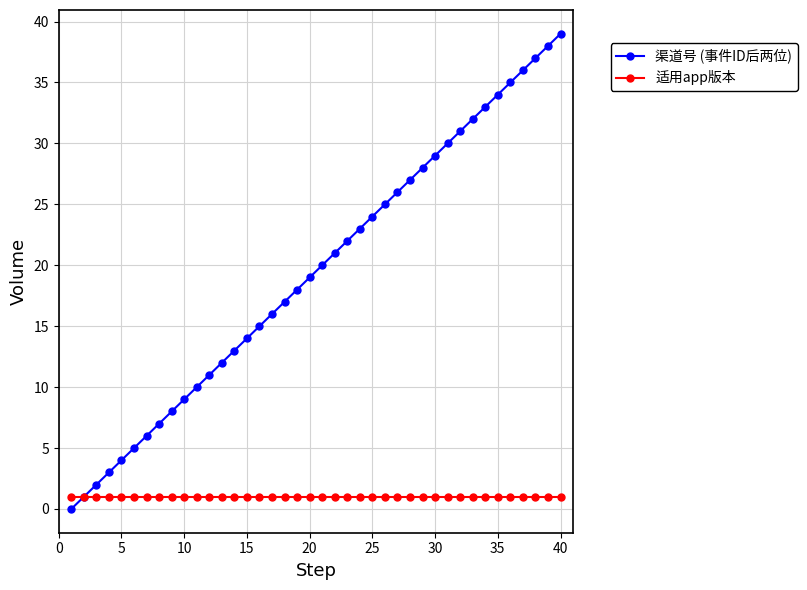

Which series has the widest spread of values?

渠道号 (事件ID后两位)